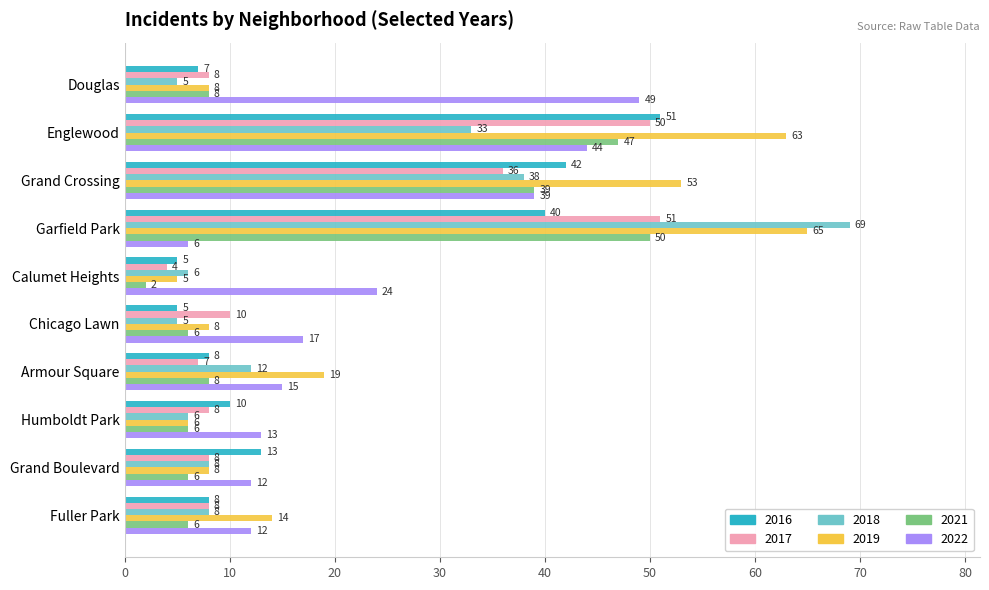

What is the highest value of the 2022 series?

49